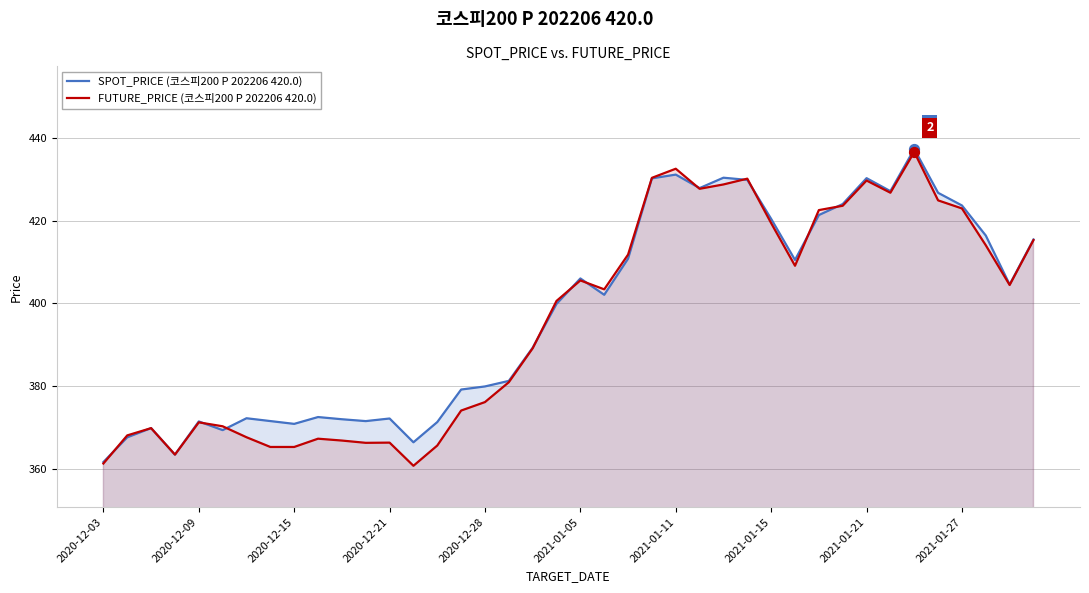

Which series reaches the maximum Y coordinate?

SPOT_PRICE (코스피200 P 202206 420.0)